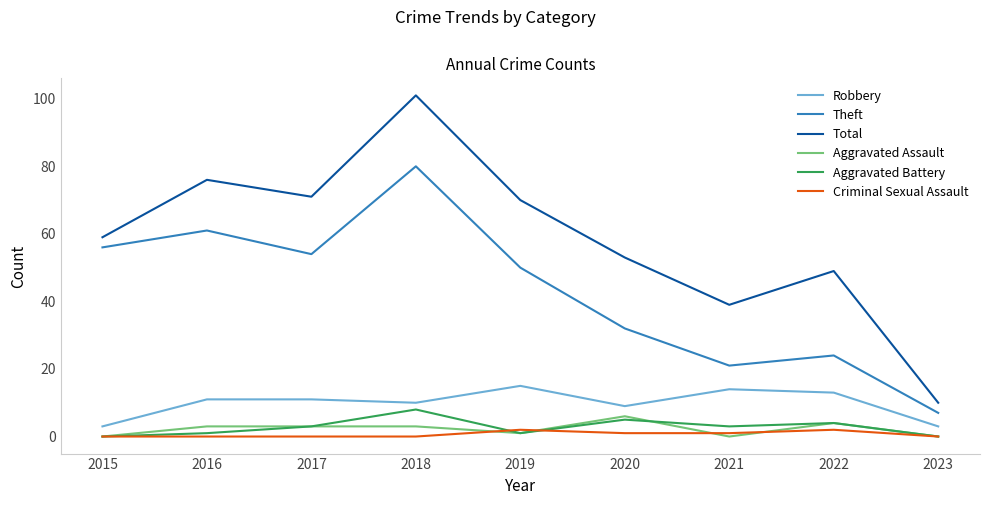

Which series changed the most between 2017 and 2018?

Total